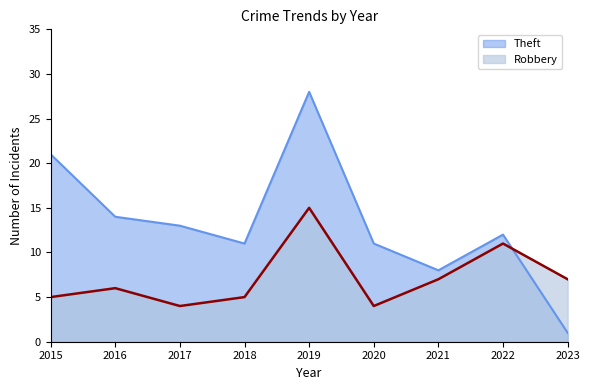

What are all the series names shown in the legend?

Theft, Robbery